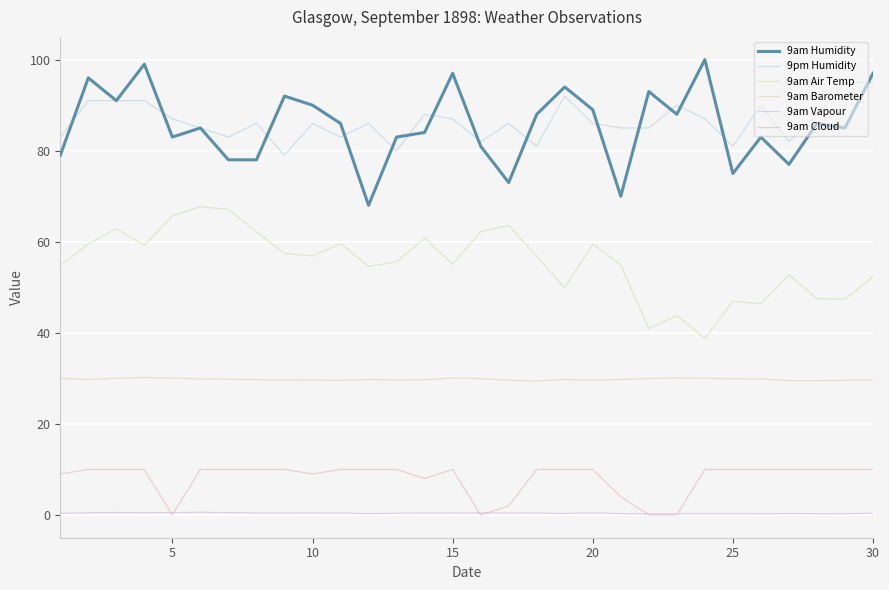

Which series has the widest spread of values?

9am Humidity